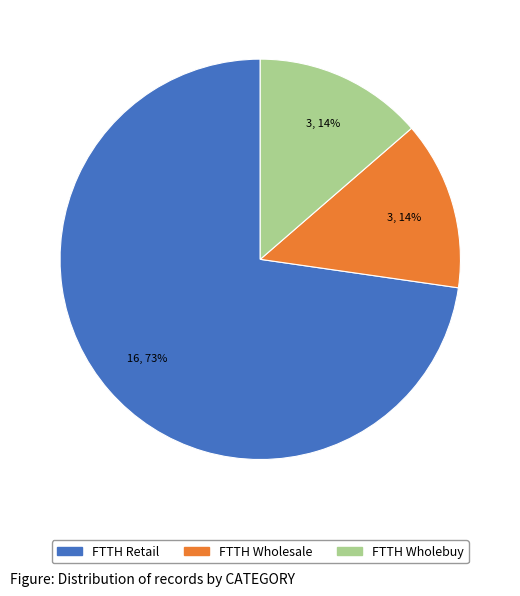

Between FTTH Wholebuy and FTTH Retail, which is larger?

FTTH Retail